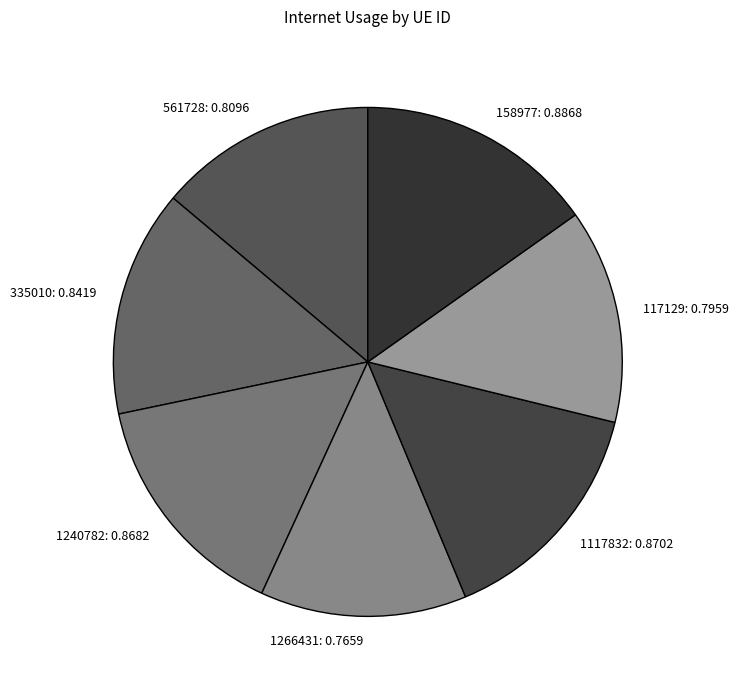

Which has a higher value, 1240782 or 561728?

1240782